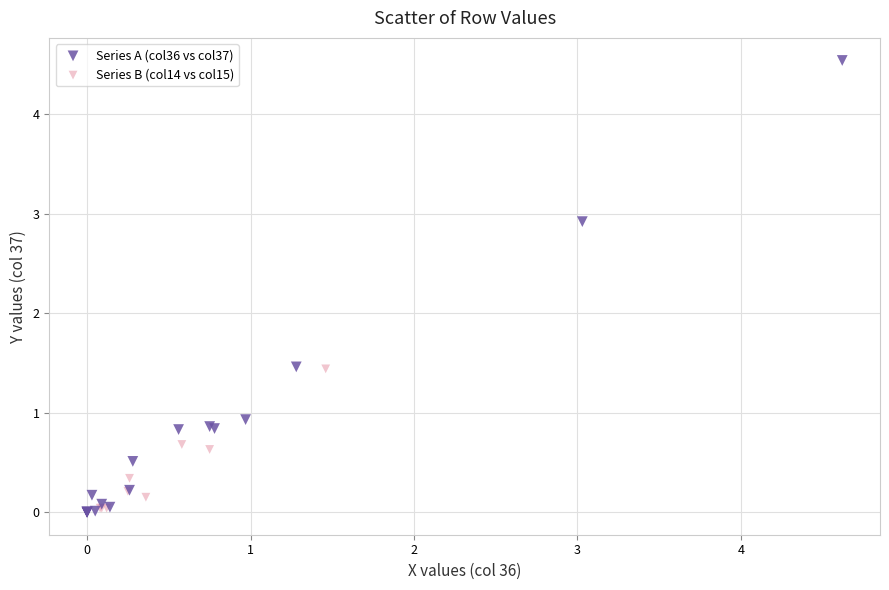

Which series has the widest spread of Y values?

Series A (col36 vs col37)